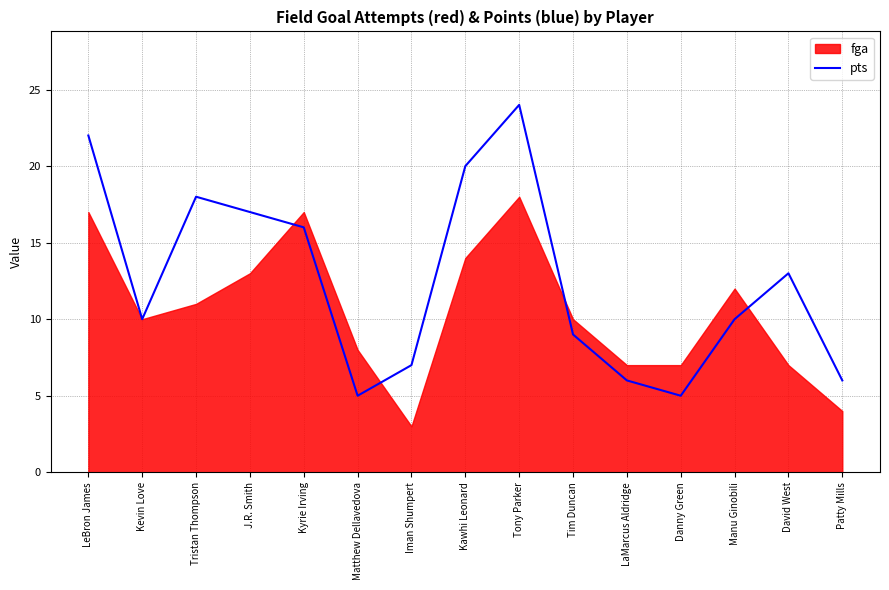

What is the maximum value shown in the chart?

24